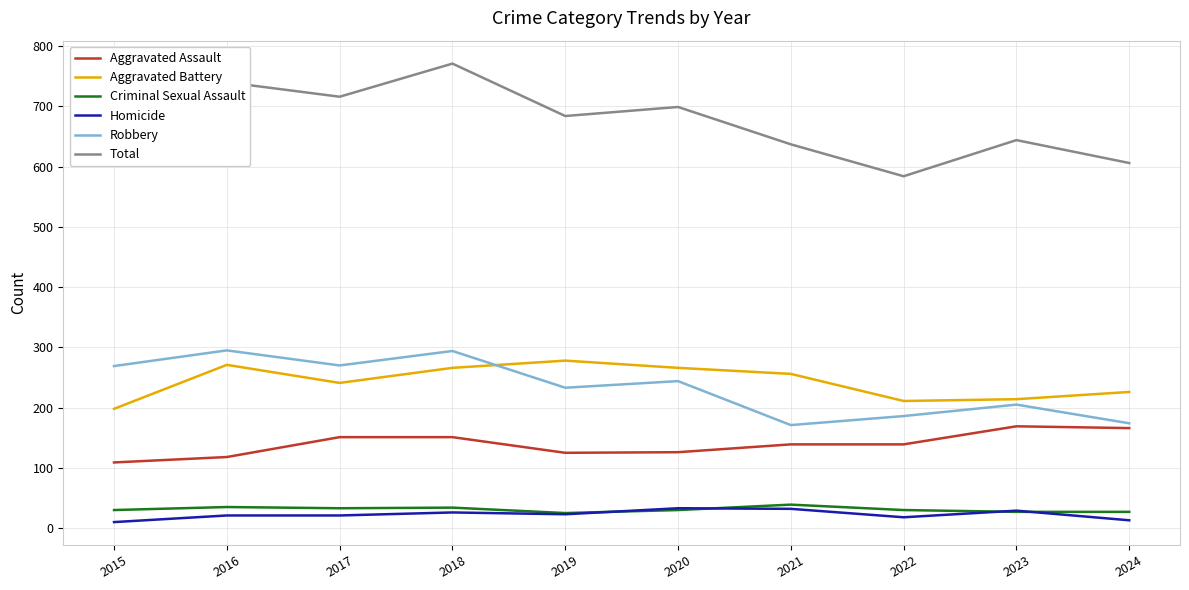

The value of Total at 2016 is 740. True or false?

True